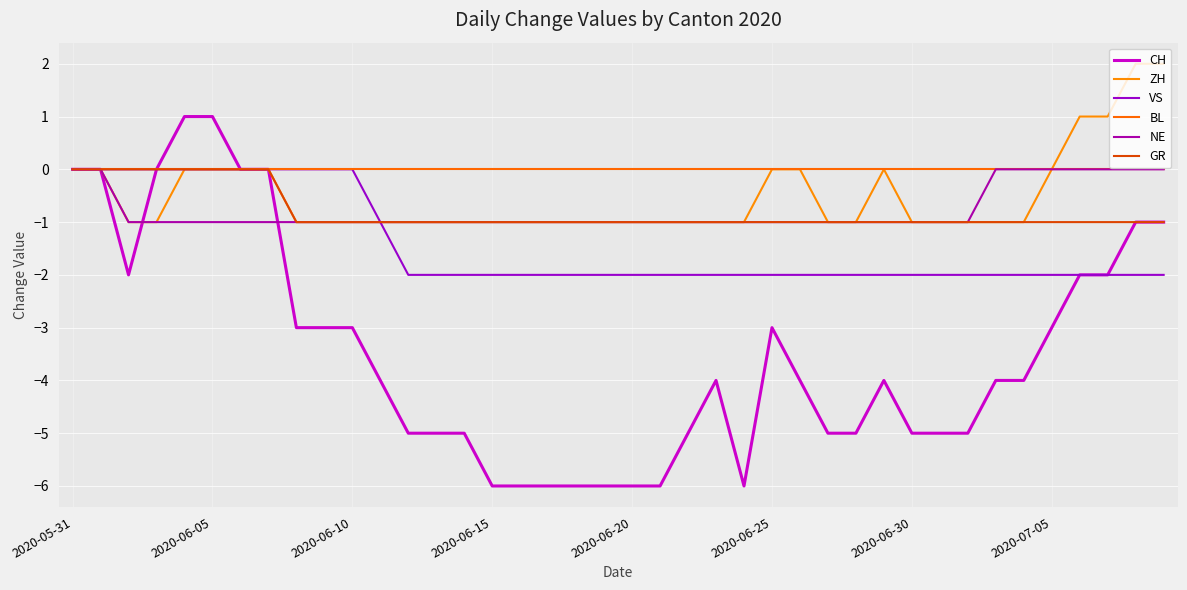

What are all the series names shown in the legend?

CH, ZH, VS, BL, NE, GR